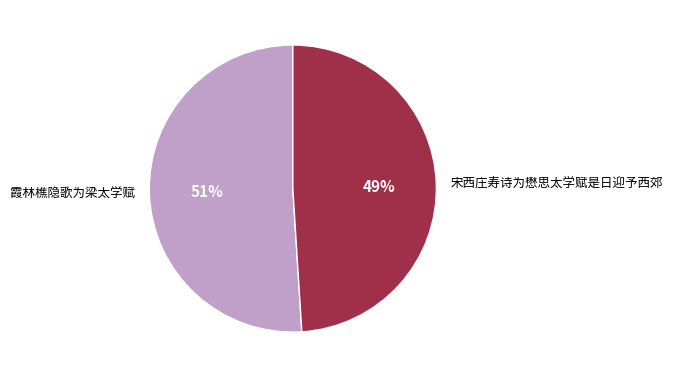

To the nearest percent, what is the average slice percentage?

50%